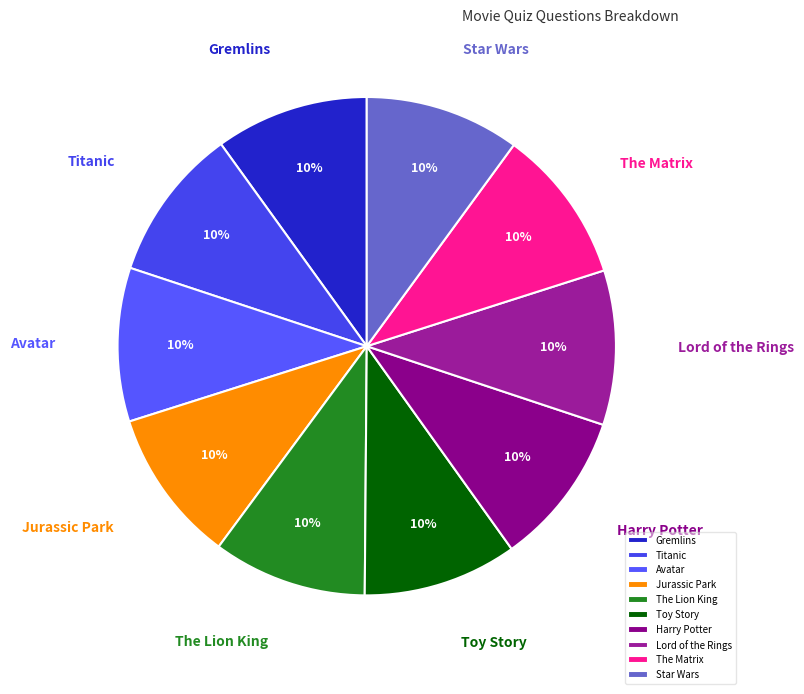

To the nearest percent, what percentage of the pie is Star Wars?

10%